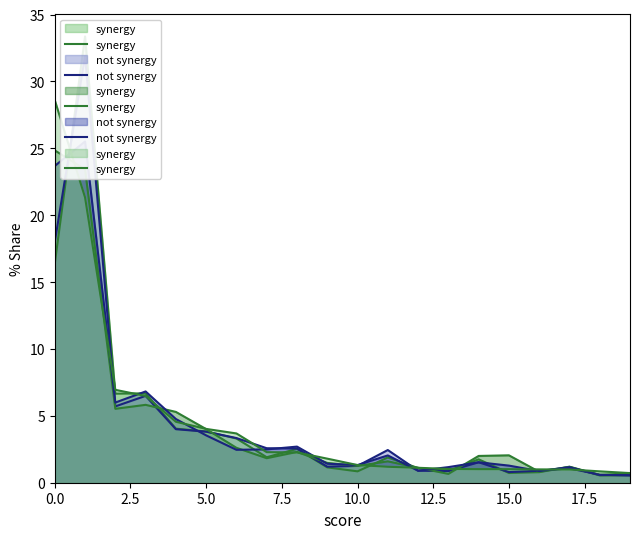

What is the difference between the not synergy values at 0.0 and 7.5?

16.9